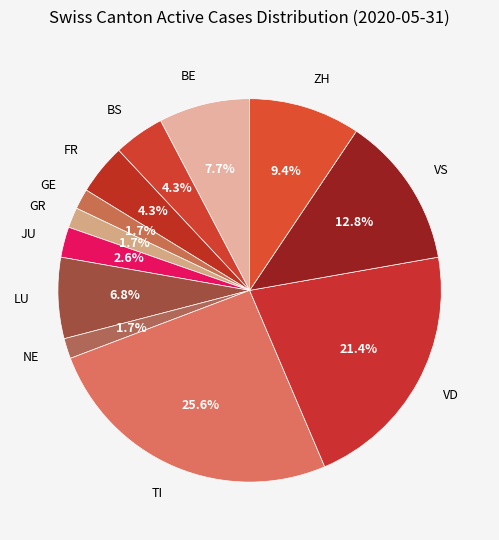

What percentage is NOT represented by LU?

93.2%